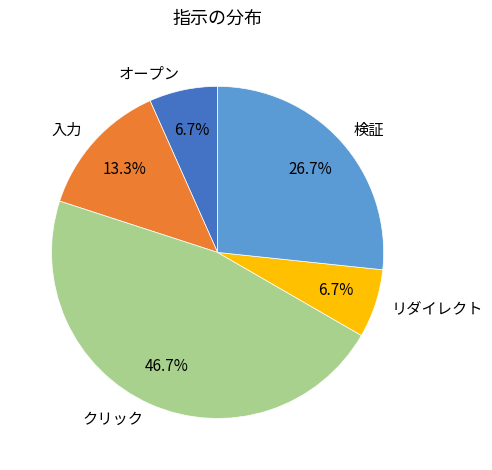

To the nearest percent, what is the combined percentage of クリック and オープン?

53%